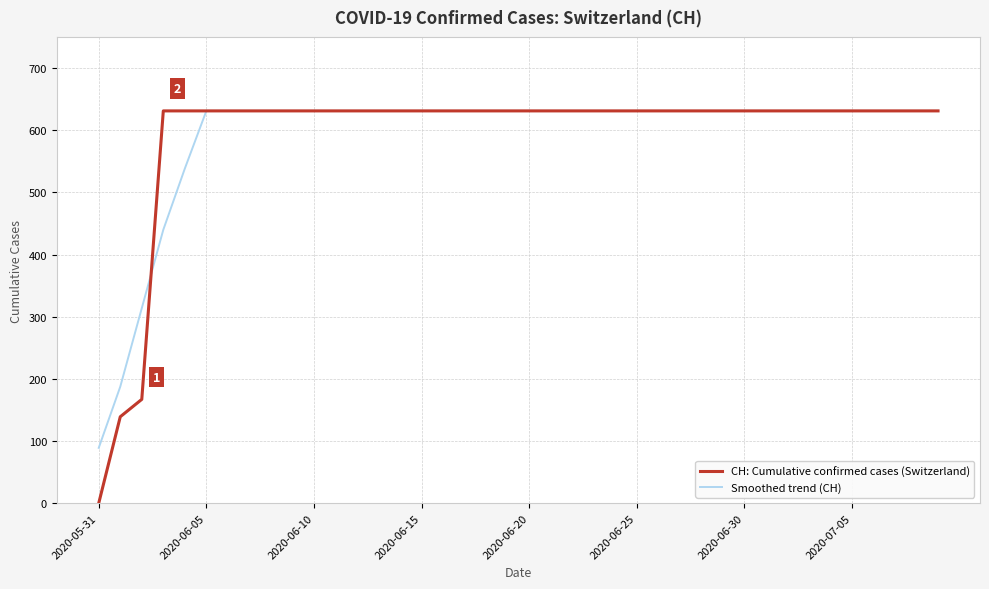

What is the maximum value shown in the chart?

631.0